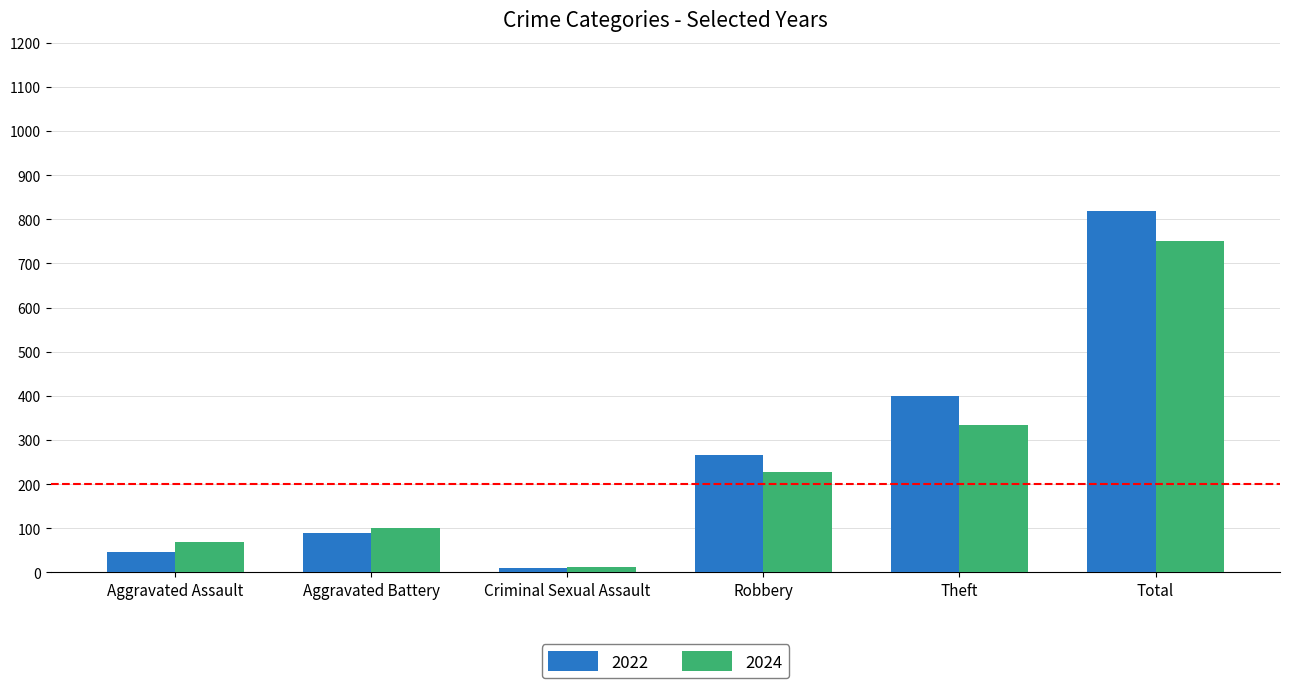

The 2022 series shows 47 at Aggravated Assault. True or false?

True